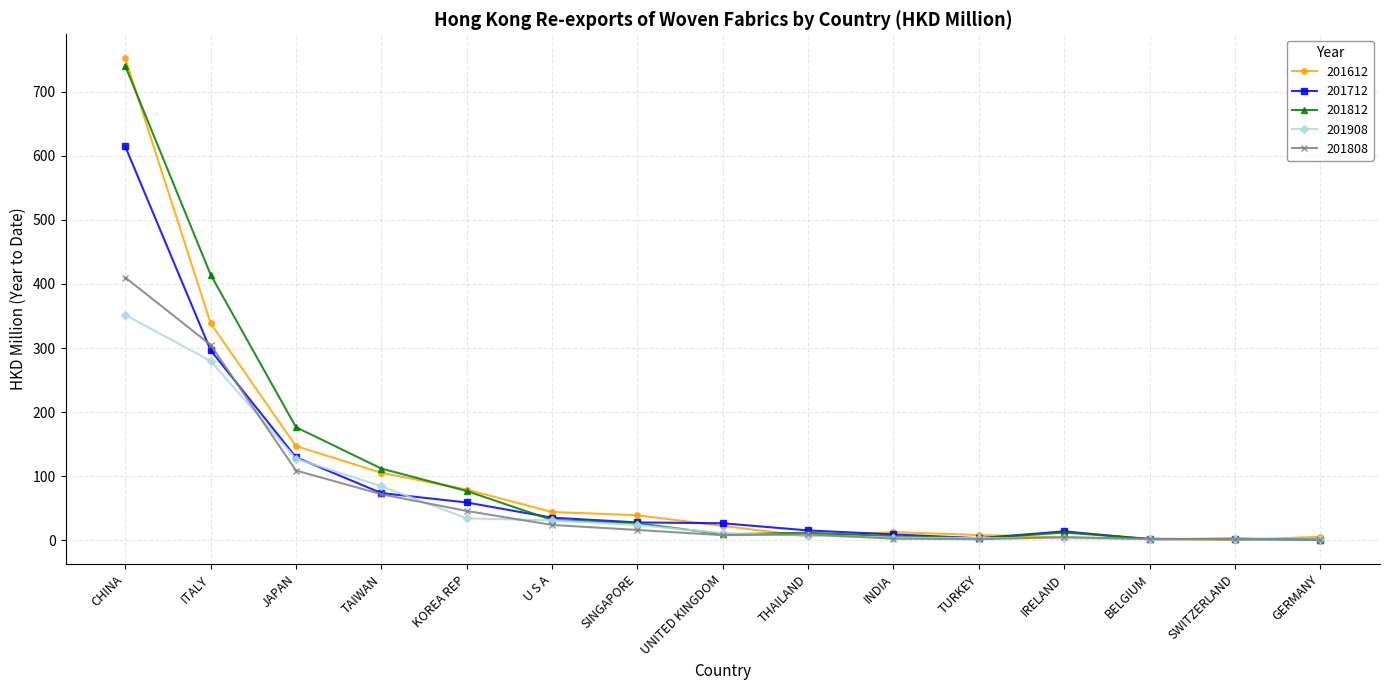

Between ITALY and IRELAND, which series saw the biggest shift?

201812